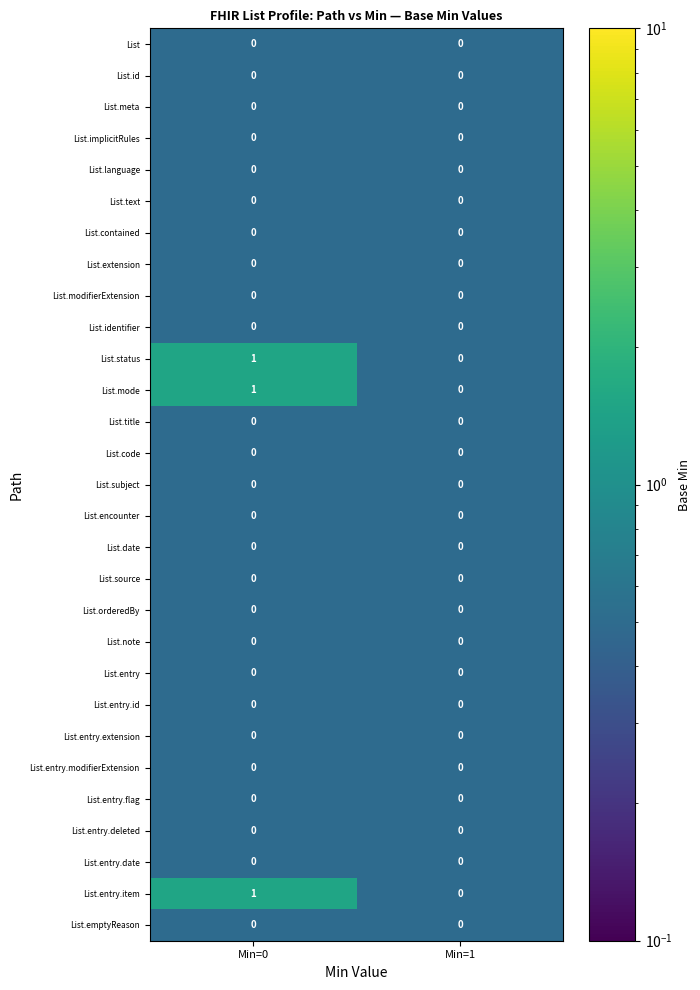

List the labels in order of List.status value, largest first.

Min=0, Min=1